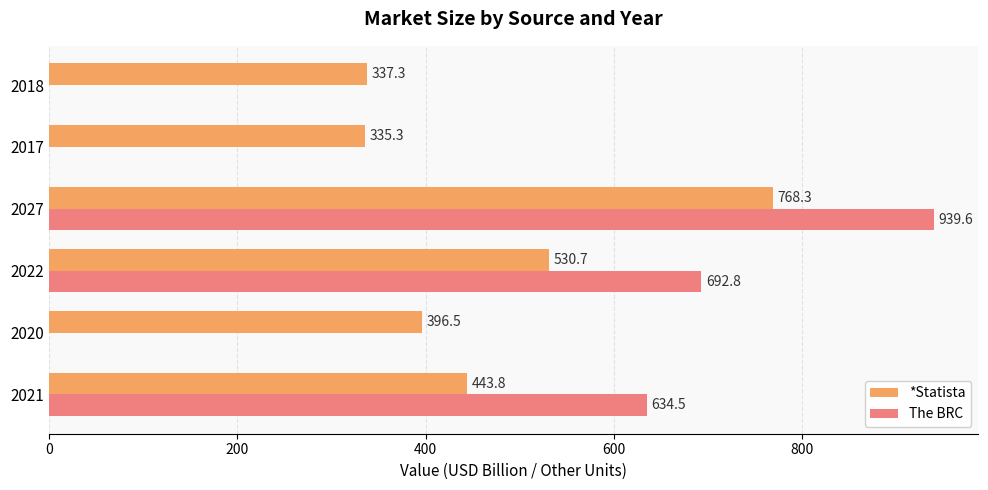

Which series has the largest total across all categories?

*Statista